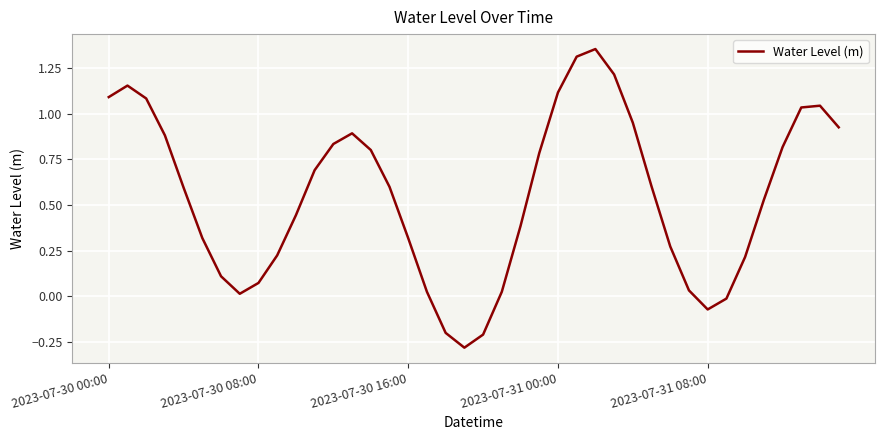

What is the smallest value displayed?

-0.3